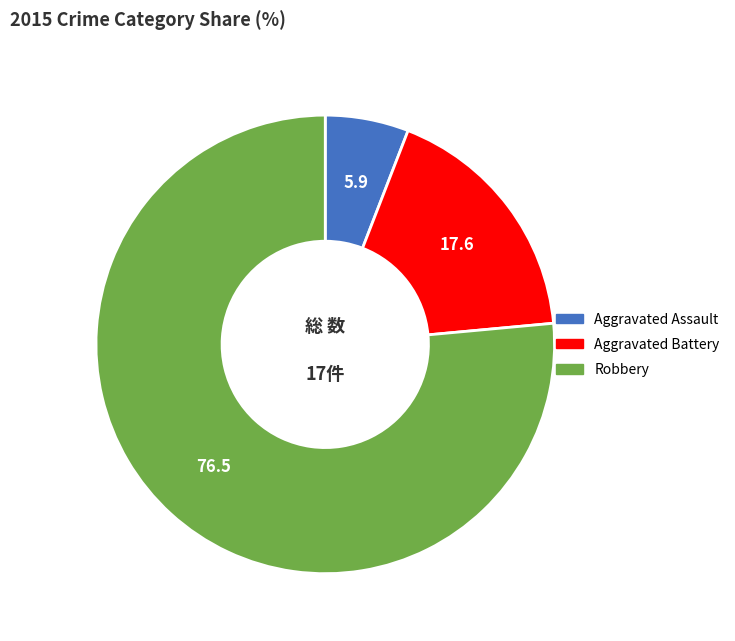

Combined, do Aggravated Assault and Robbery account for over 50%?

Yes